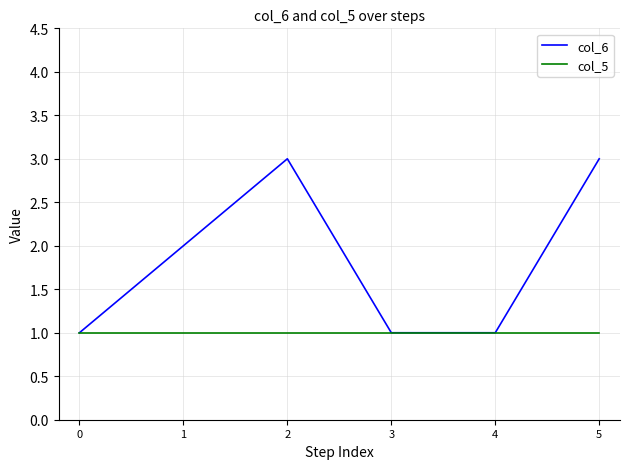

How many distinct data groups are displayed?

2